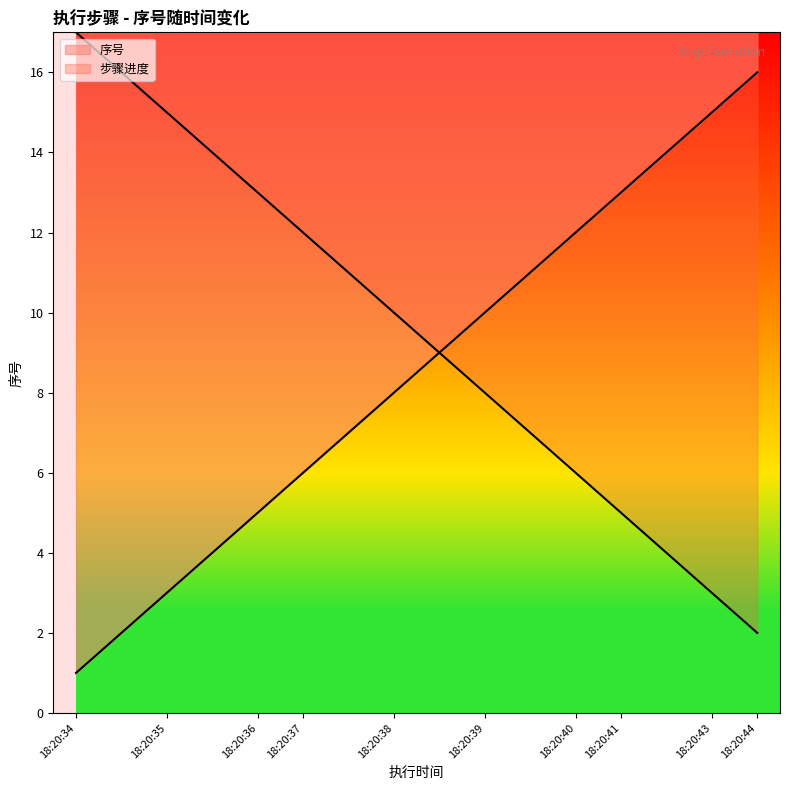

Which has a higher value, 2019-06-24 18:20:37 or 2019-06-24 18:20:40?

2019-06-24 18:20:40